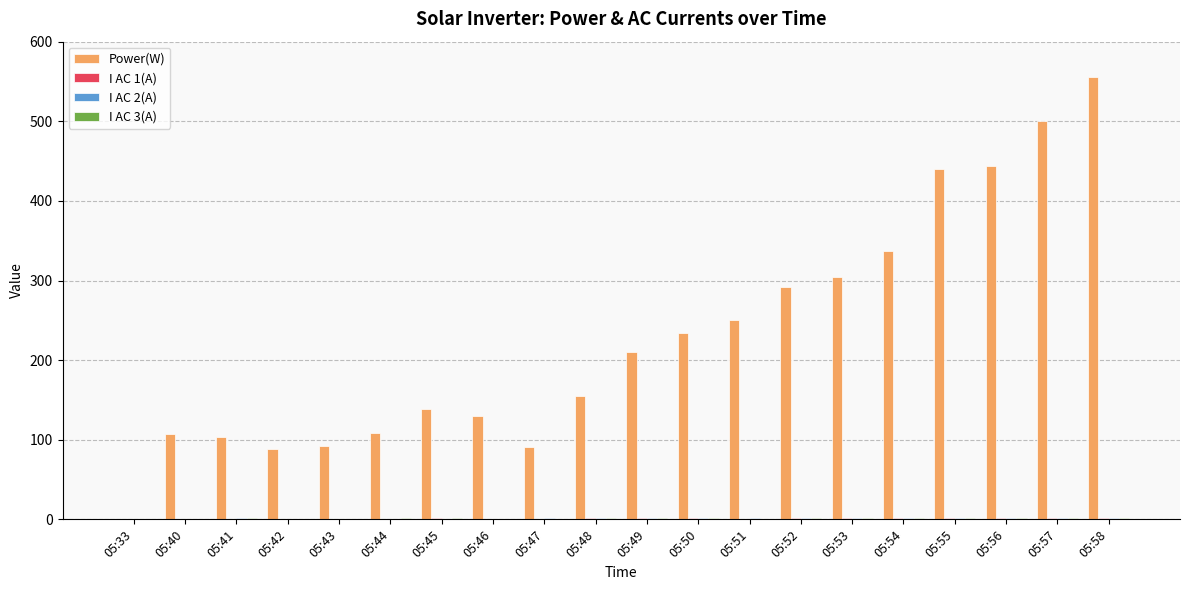

At which category is the sum across all series the highest?

05:58